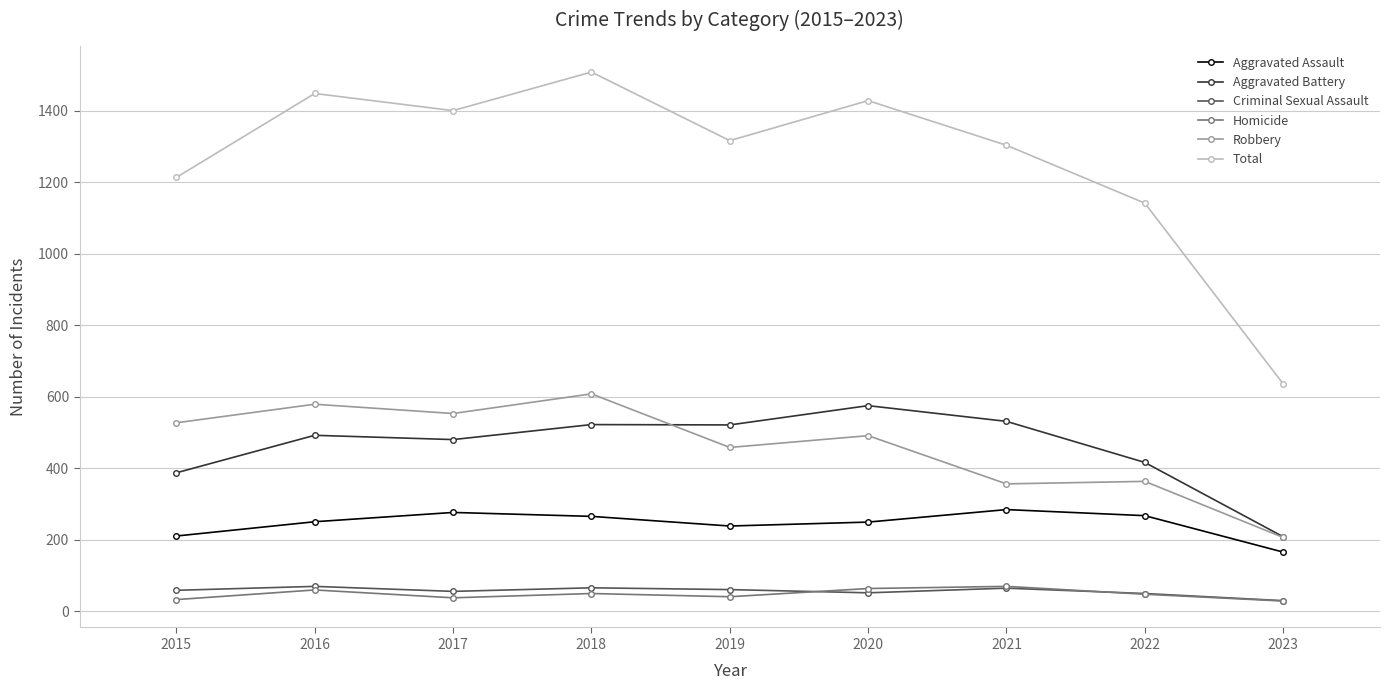

Which series has the widest spread of values?

Total